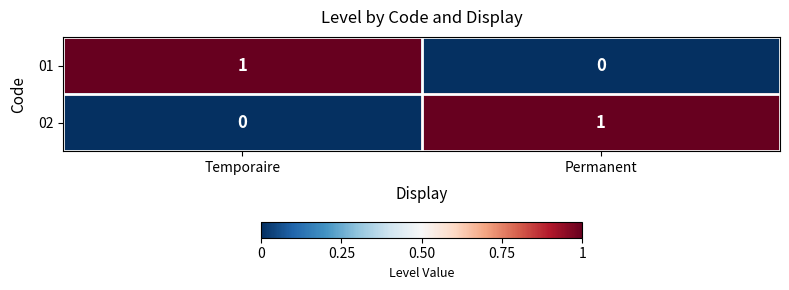

What is the total value across all series at Temporaire?

1